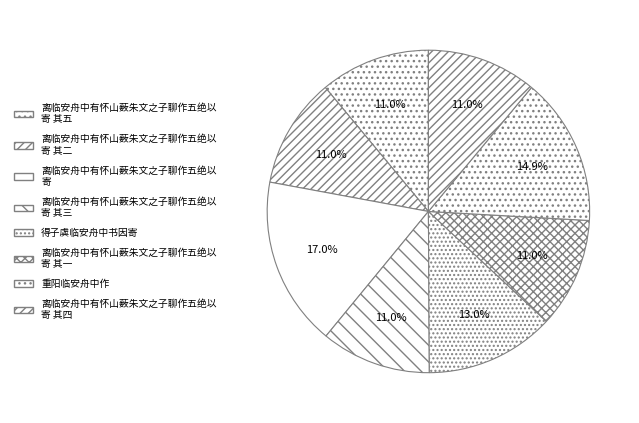

What is the largest slice in the pie chart?

离临安舟中有怀山薮朱文之子聊作五绝以寄